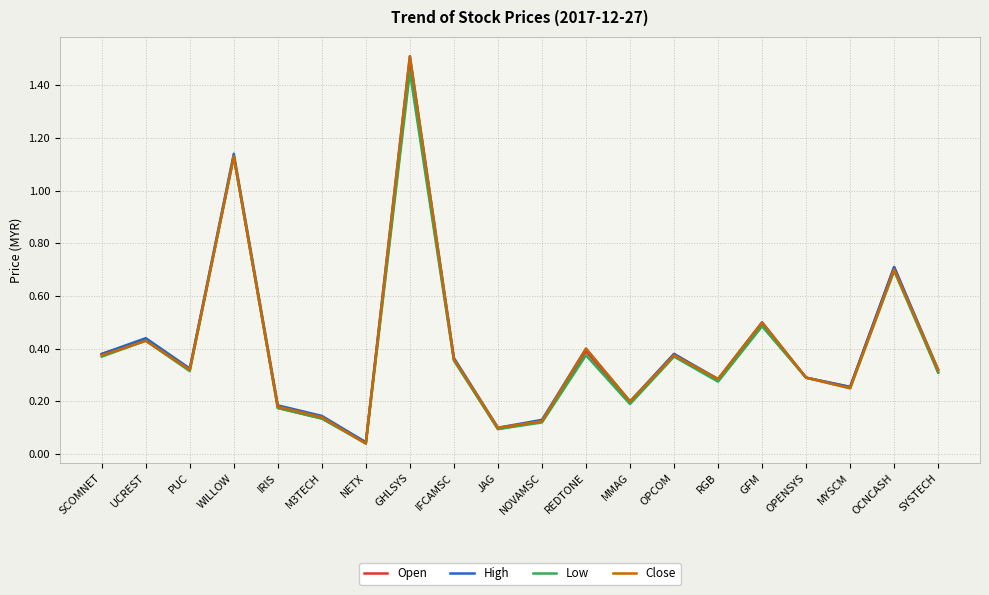

Is the value of Close at SYSTECH greater than the value of Low at IRIS?

Yes